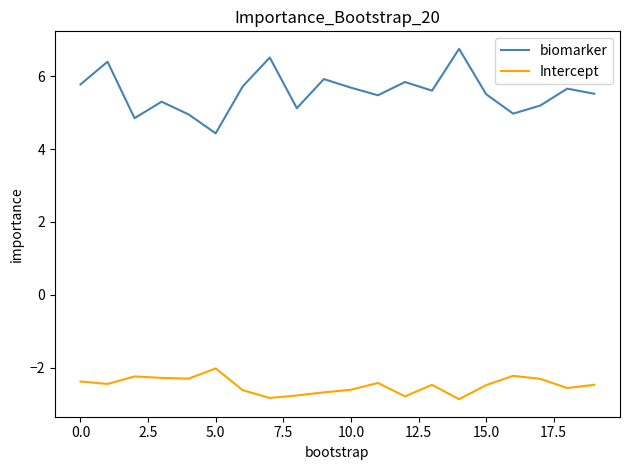

True or false: Intercept and biomarker cross at least once.

False